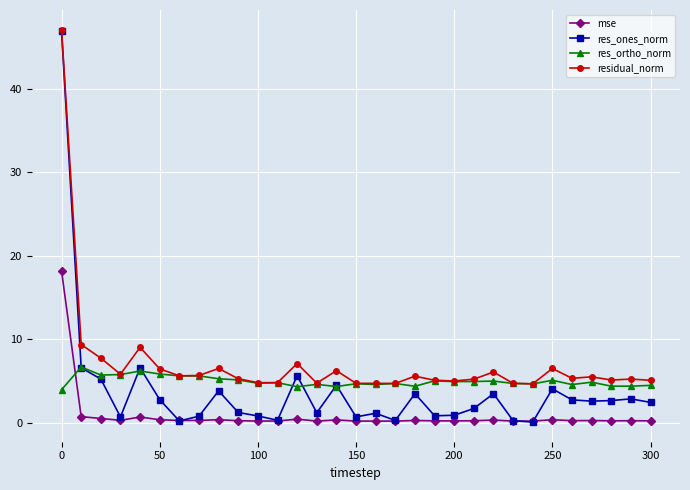

What is the maximum value shown in the chart?

47.1